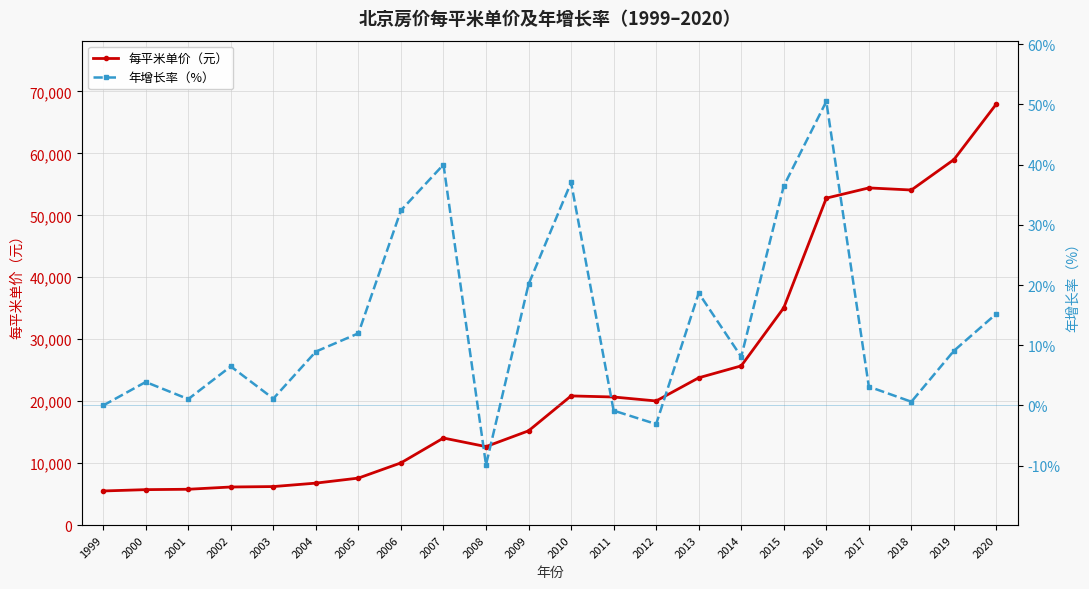

What is the sum of all 每平米单价（元） values?

530084